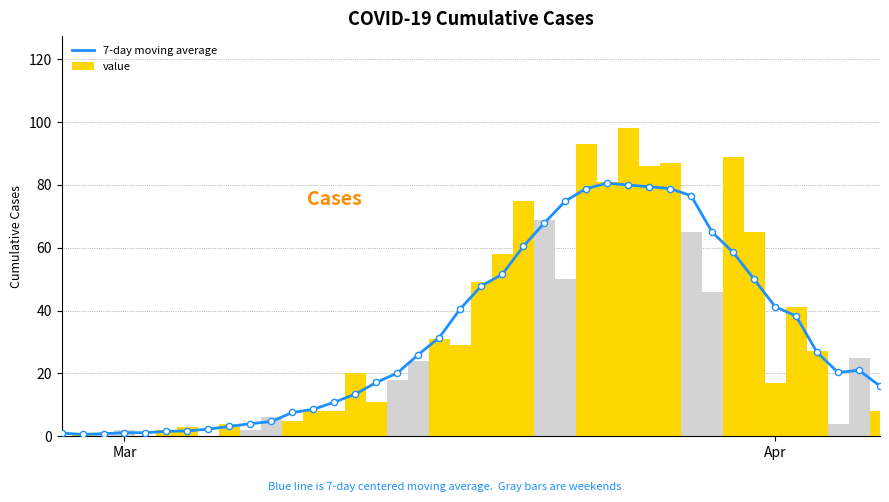

Which series has the widest spread of Y values?

value